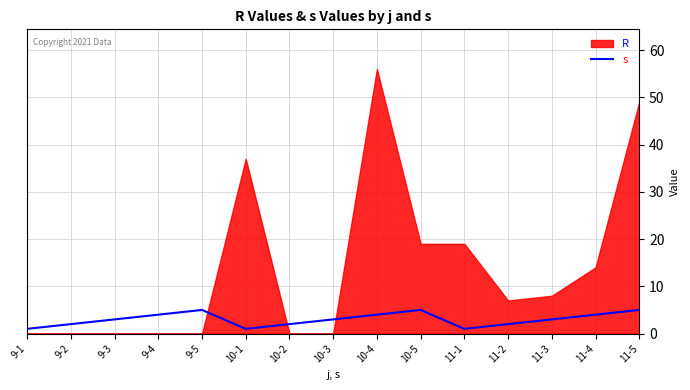

Which has a higher value, 9-1 or 11-3?

11-3